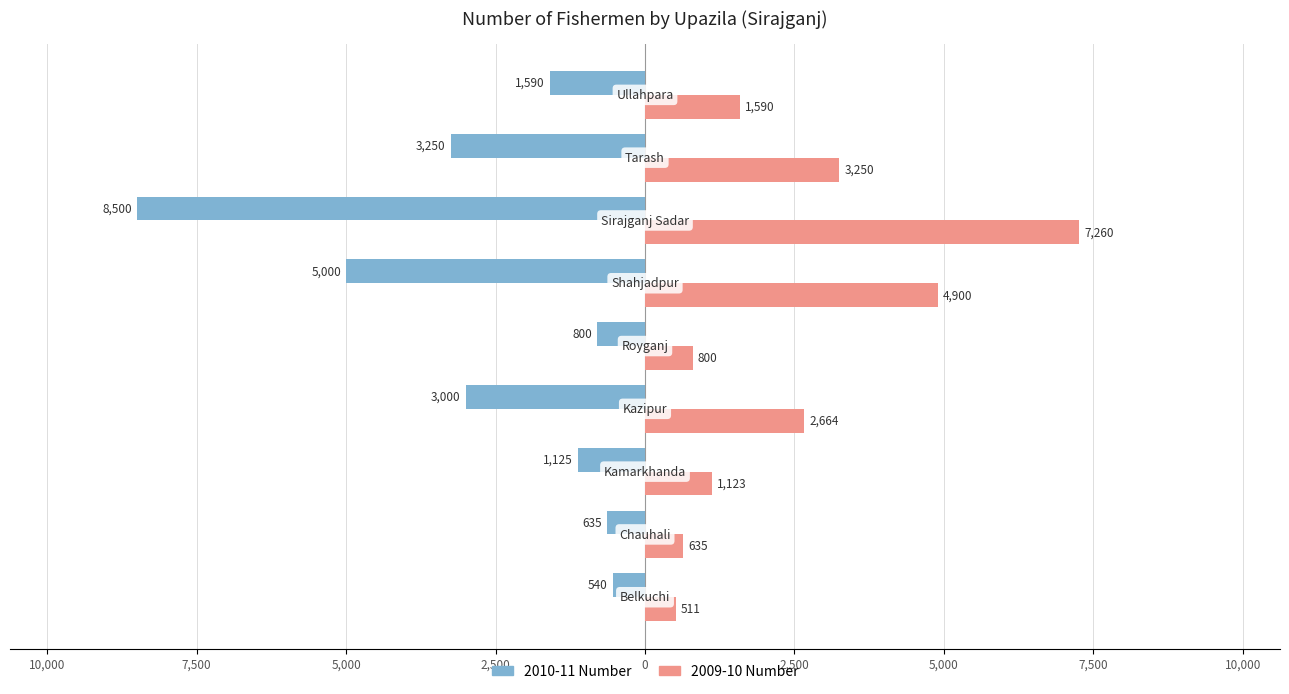

What are all the series names shown in the legend?

2010-11 Number, 2009-10 Number